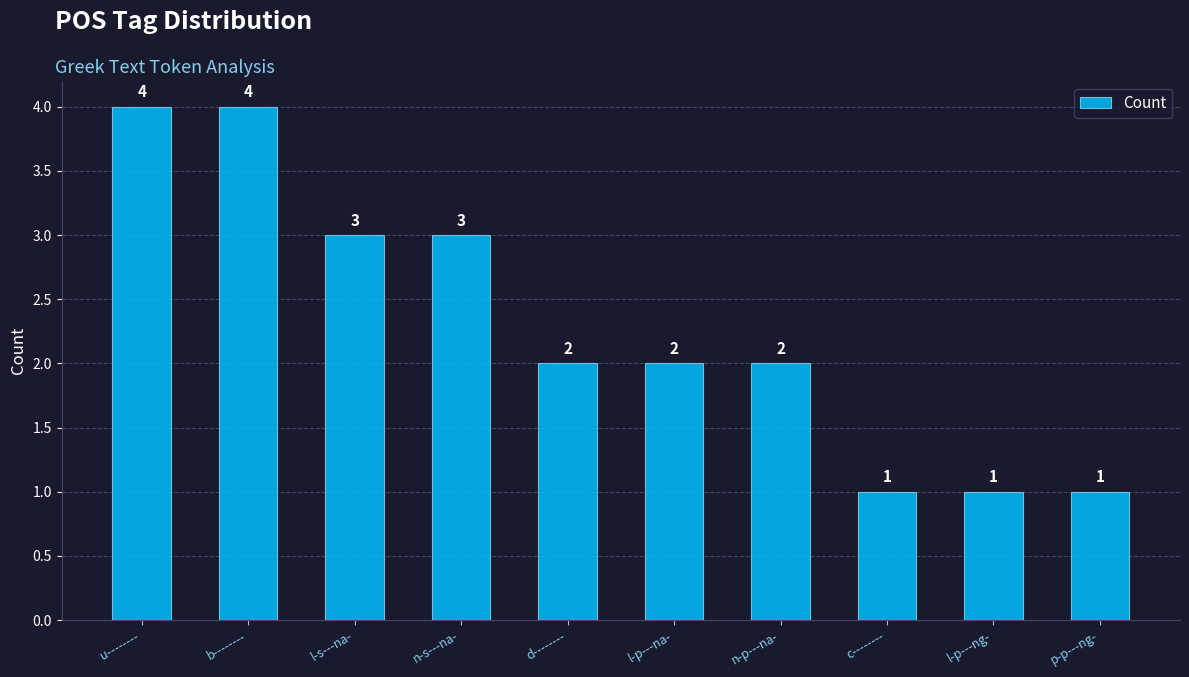

What is the sum of the values at l-p---ng- and u--------?

5